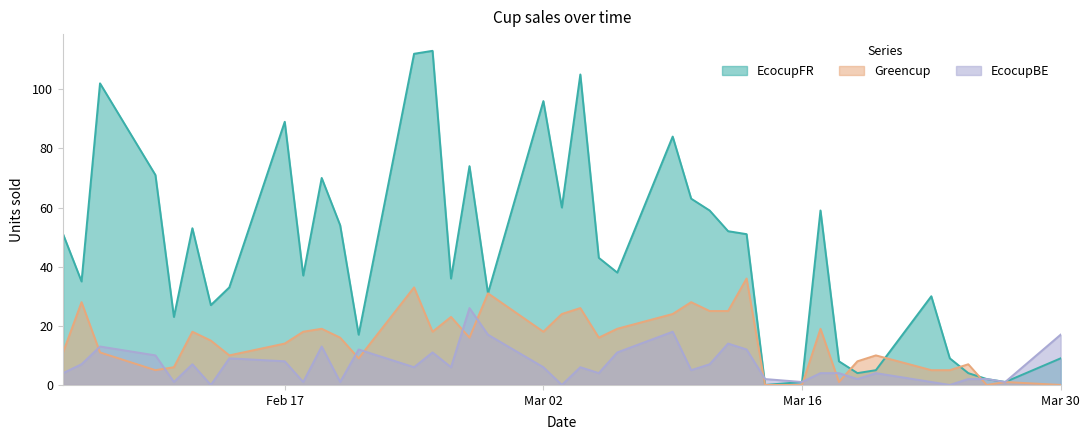

In EcocupFR, how many points are lower than both neighbors (excluding endpoints)?

12